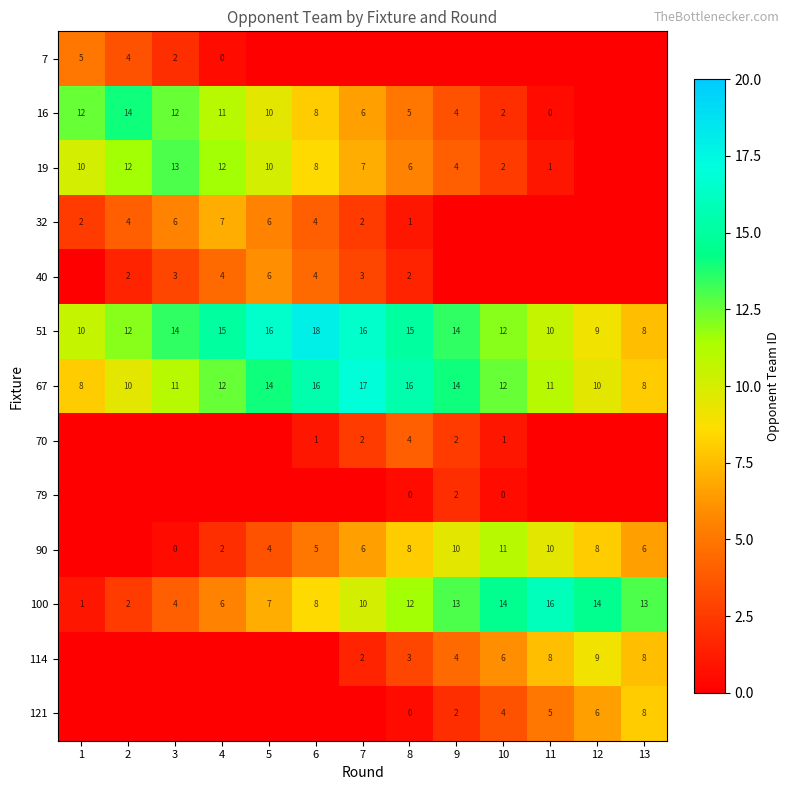

What is the difference between the 67 values at 6 and 10?

4